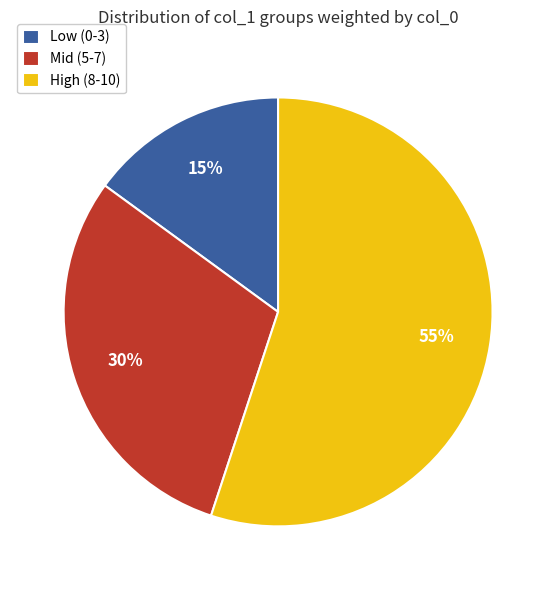

True or false: Low (0-3) accounts for 26% of the total.

False